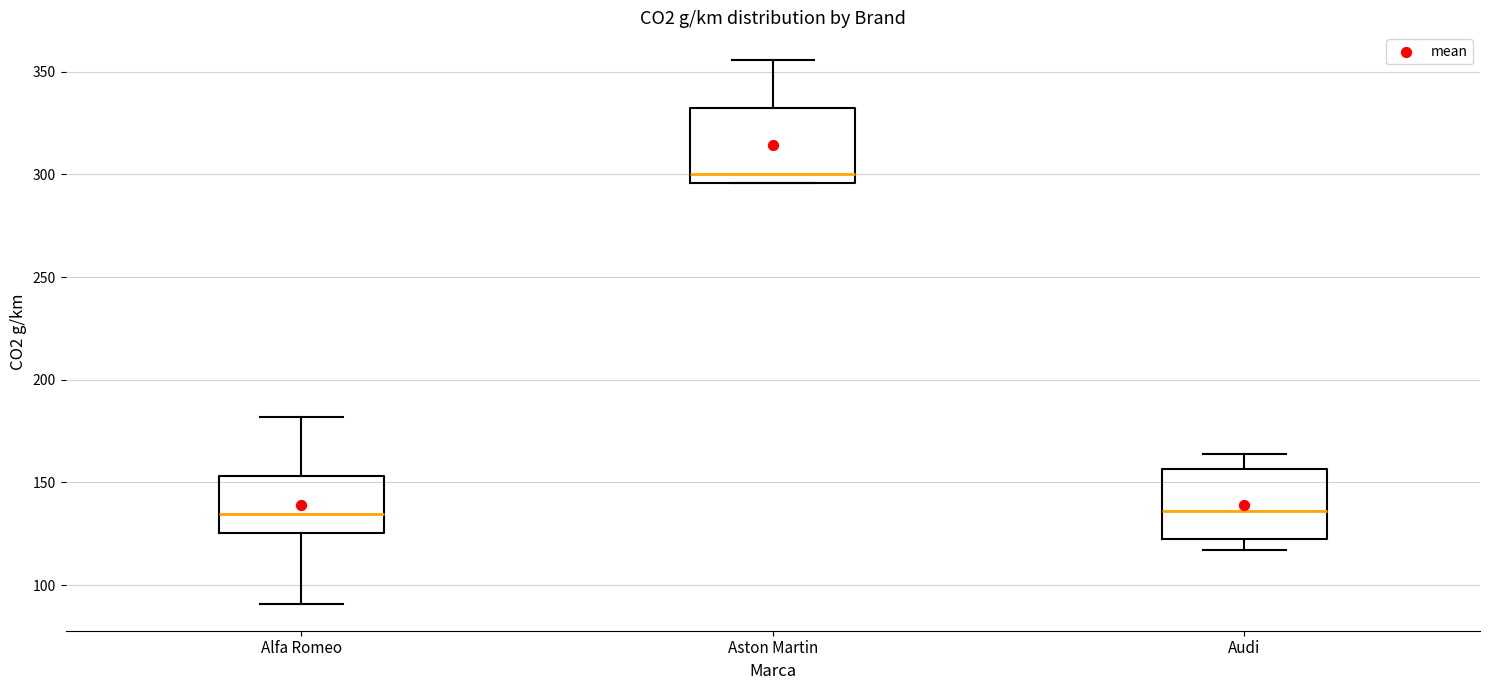

Reading left to right, transcribe this box plot: for each box, give where its median line is, the range the box spans, and where its two whiskers end, as read against the y-axis. The values are not printed on the chart, so give them approximately, as read against the axis.

Alfa Romeo: median 135, box 125 to 155, whiskers 90 to 180
Aston Martin: median 300, box 295 to 335, whiskers 295 to 355
Audi: median 135, box 120 to 155, whiskers 115 to 165